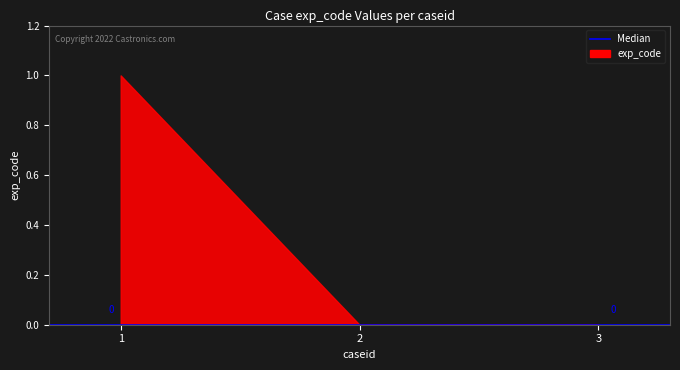

List the labels in order of value, largest first.

1, 2, 3